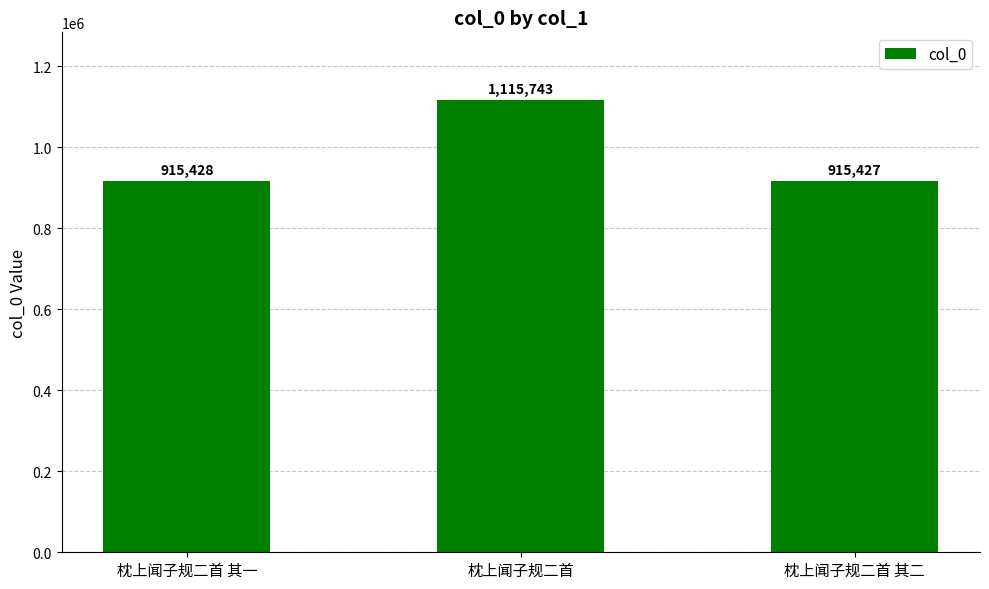

What is the difference between the maximum and minimum values?

200316